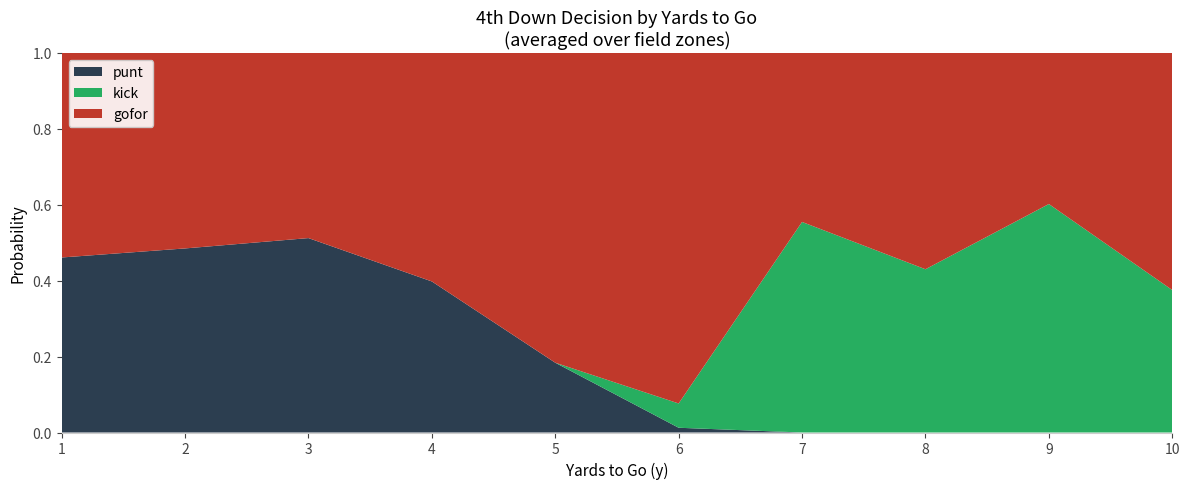

What is the total value across all series at 1?

1.0